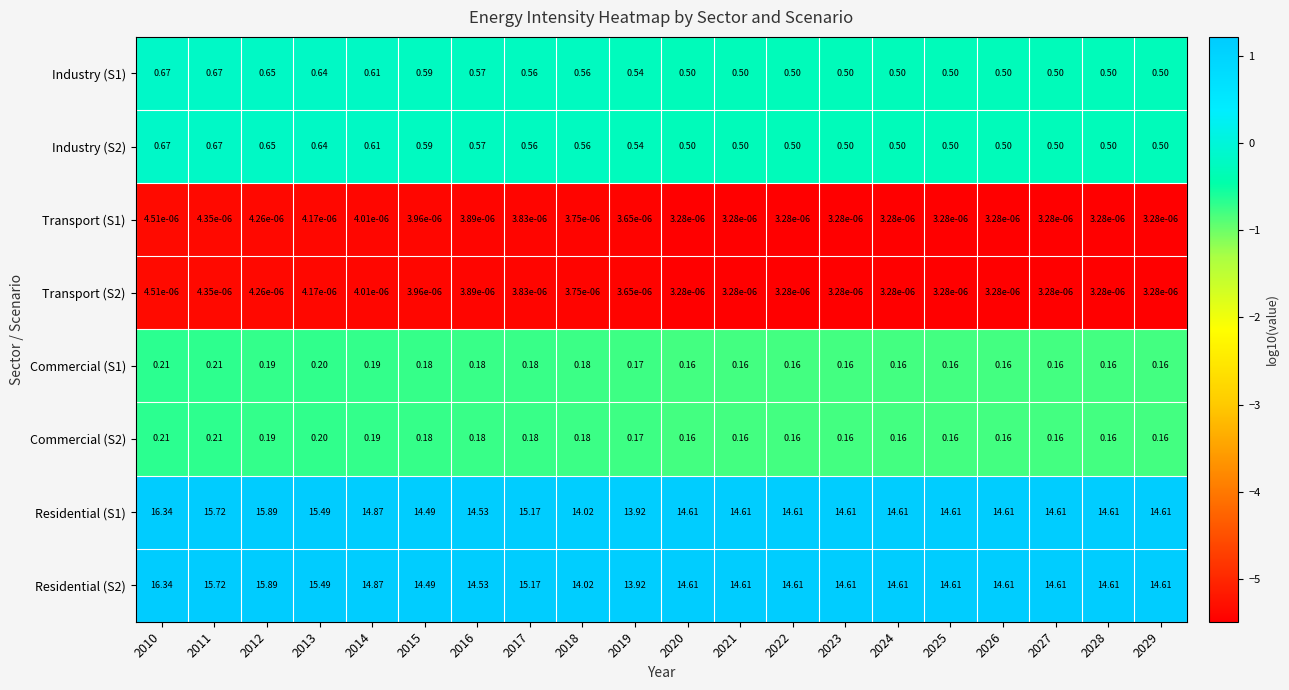

Is the value of Industry (S1) at 2011 greater than the value of Commercial (S1) at 2011?

Yes